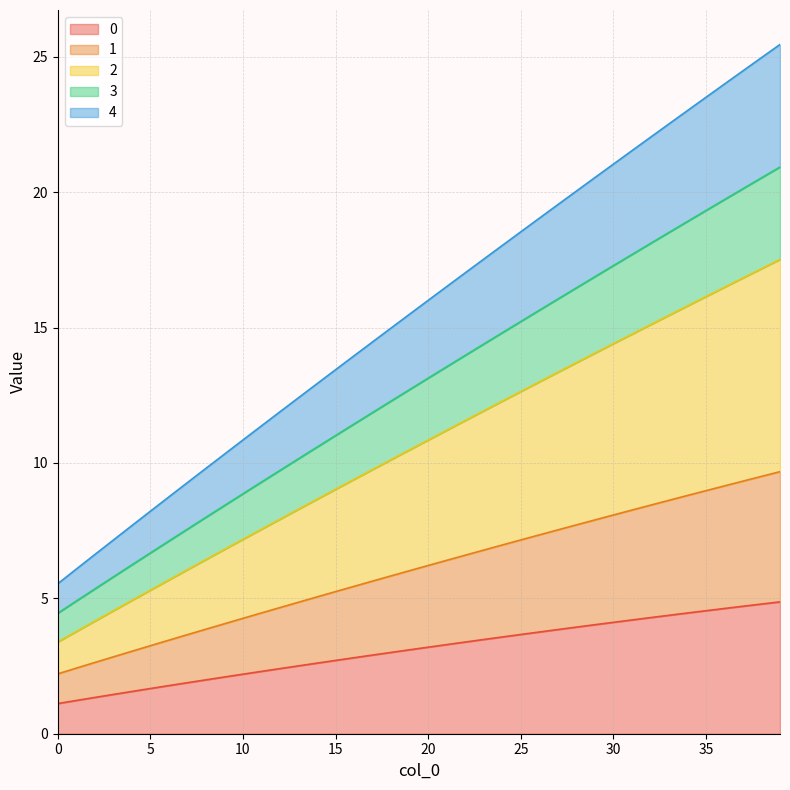

What is the lowest value of the 0 series?

1.1